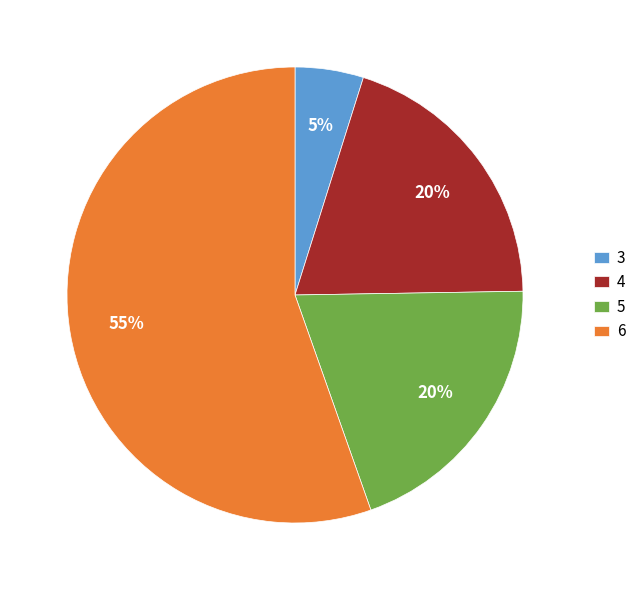

What is the largest slice in the pie chart?

6